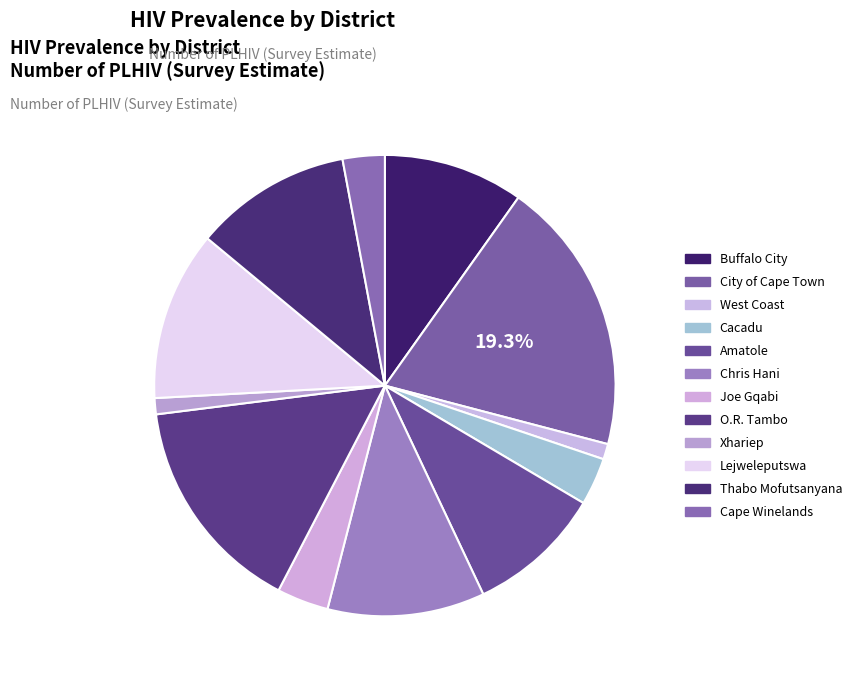

Which category has the biggest portion of the pie?

City of Cape Town